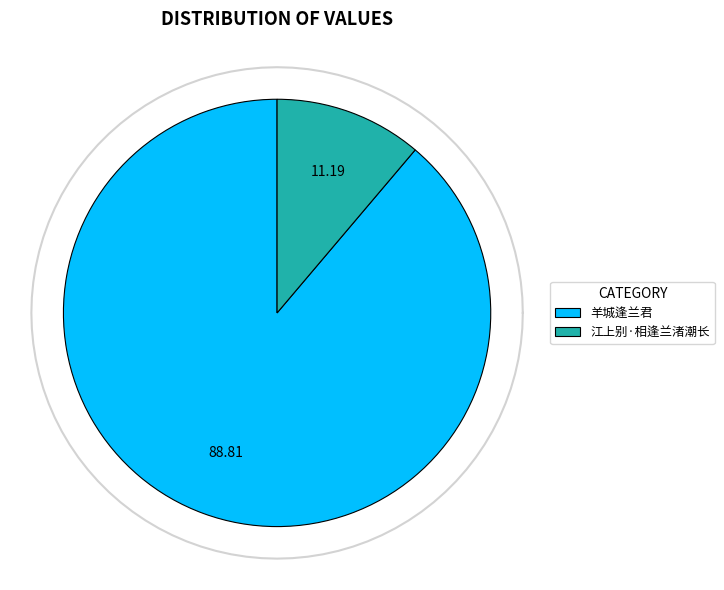

The 羊城逢兰君 slice represents 98% of the pie. True or false?

False